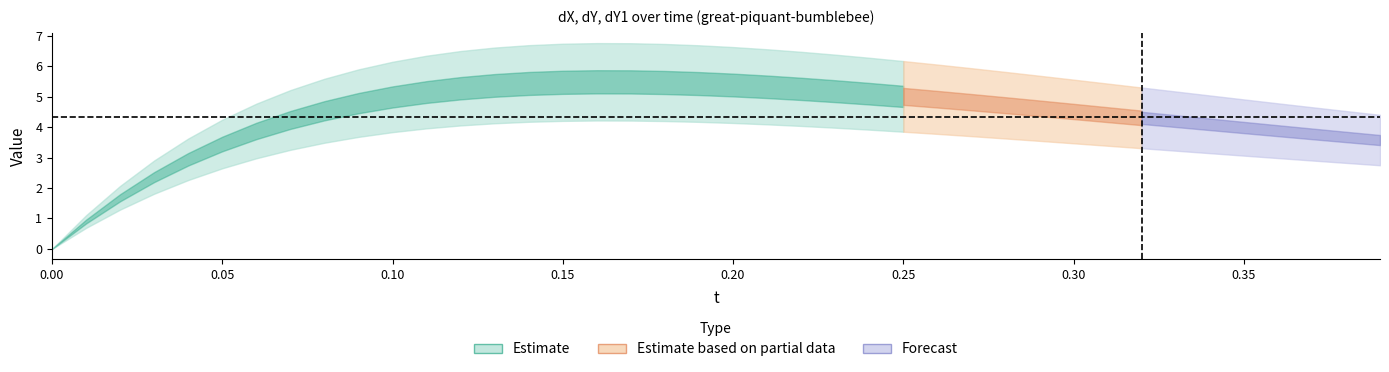

Reading left to right, list all the values displayed in this chart.

t: 0.0	0.0	0.0	0.0	0.0	0.1	0.1	0.1	0.1	0.1	0.1	0.1	0.1	0.1	0.1	0.1	0.2	0.2	0.2	0.2	0.2	0.2	0.2	0.2	0.2	0.2	0.3	0.3	0.3	0.3	0.3	0.3	0.3	0.3	0.3	0.3	0.4	0.4	0.4	0.4
dX: 0.0	0.7	1.3	1.8	2.3	2.6	3.0	3.3	3.5	3.7	3.8	4.0	4.1	4.1	4.2	4.2	4.2	4.2	4.2	4.2	4.1	4.1	4.0	4.0	3.9	3.8	3.8	3.7	3.6	3.5	3.5	3.4	3.3	3.2	3.1	3.1	3.0	2.9	2.8	2.7
dY: 0.0	1.1	2.1	2.9	3.6	4.2	4.8	5.2	5.6	5.9	6.1	6.3	6.5	6.6	6.7	6.7	6.8	6.8	6.7	6.7	6.6	6.6	6.5	6.4	6.3	6.2	6.1	5.9	5.8	5.7	5.6	5.4	5.3	5.2	5.0	4.9	4.8	4.7	4.5	4.4
dY1: 0.0	1.1	2.1	2.9	3.6	4.2	4.8	5.2	5.6	5.9	6.1	6.3	6.5	6.6	6.7	6.7	6.8	6.8	6.7	6.7	6.6	6.6	6.5	6.4	6.3	6.2	6.1	5.9	5.8	5.7	5.6	5.4	5.3	5.2	5.0	4.9	4.8	4.7	4.5	4.4